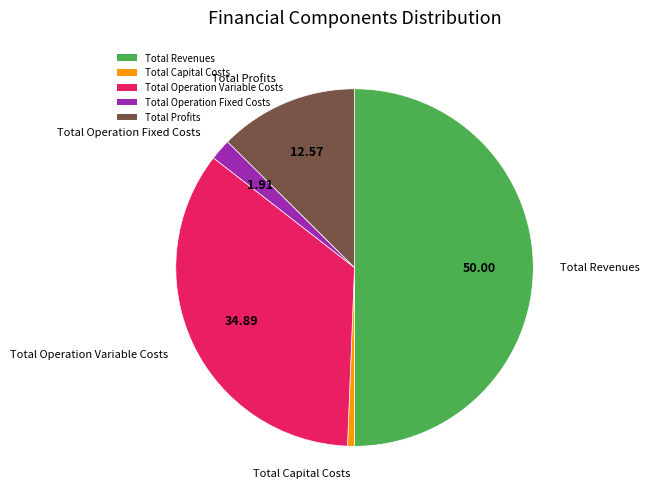

Does Total Profits represent more than half of the total?

No